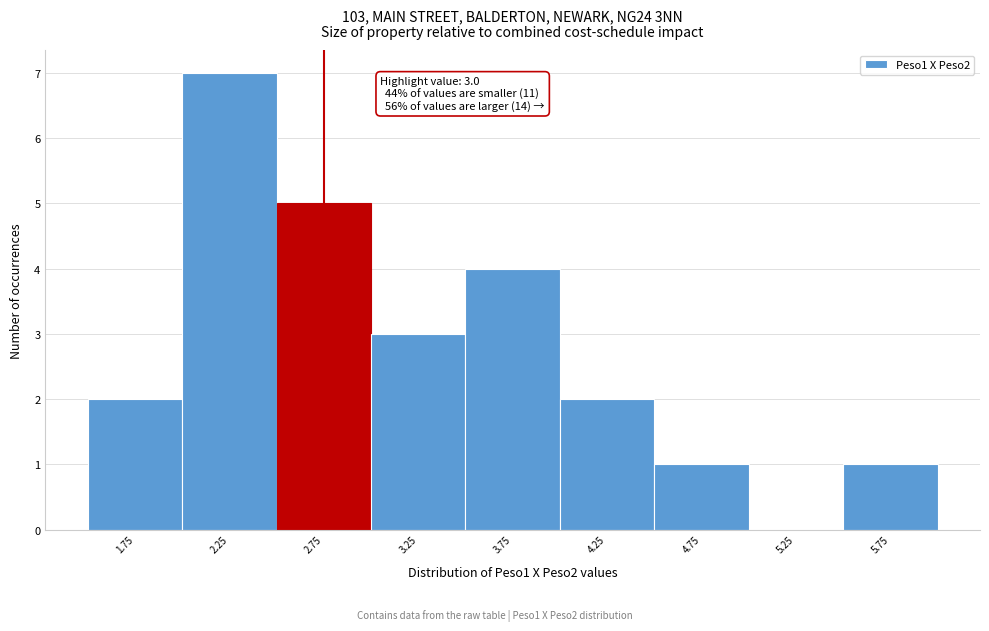

Reading right to left, what are all the values shown in this chart?

5.75=1	5.25=0	4.75=1	4.25=2	3.75=4	3.25=3	2.75=5	2.25=7	1.75=2